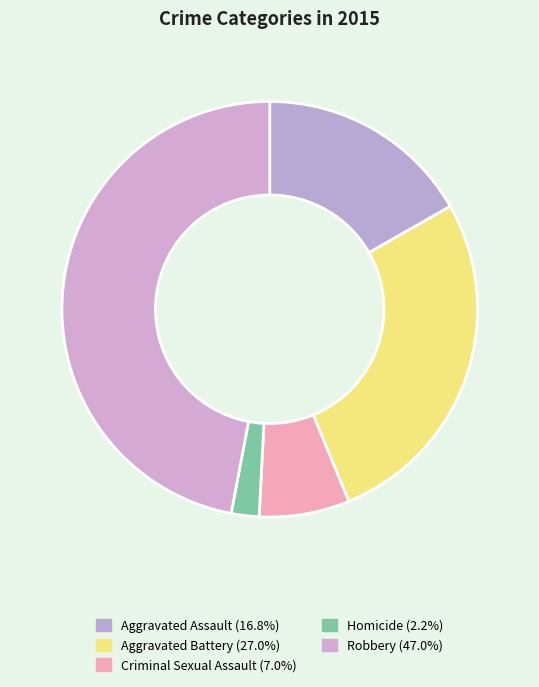

True or false: Aggravated Assault accounts for 24% of the total.

False